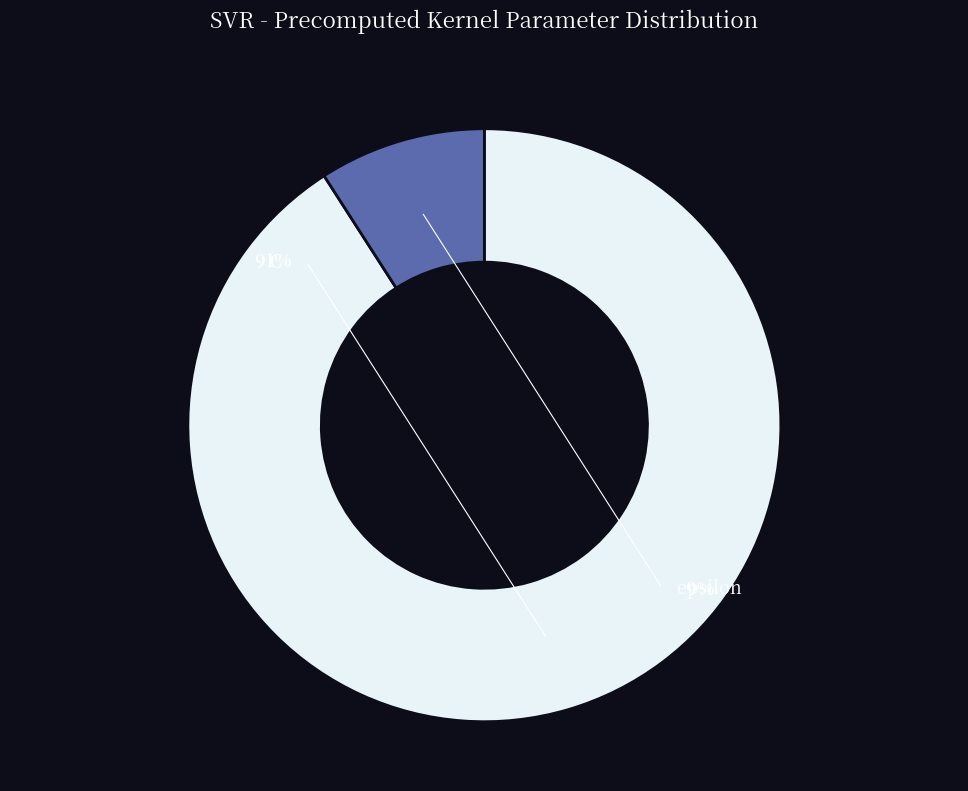

Which has a higher value, epsilon or C?

C